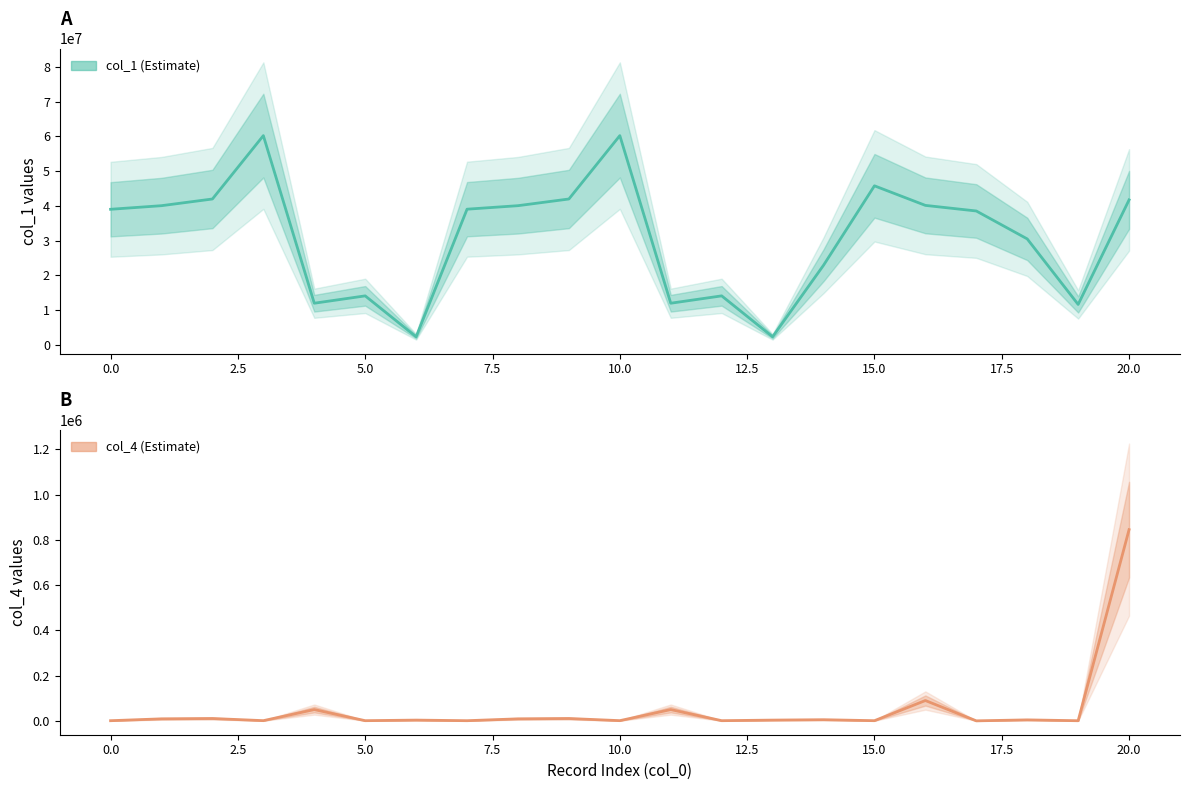

What is the approximate value of col_4 (Estimate) at 14, to the nearest 50?

5150